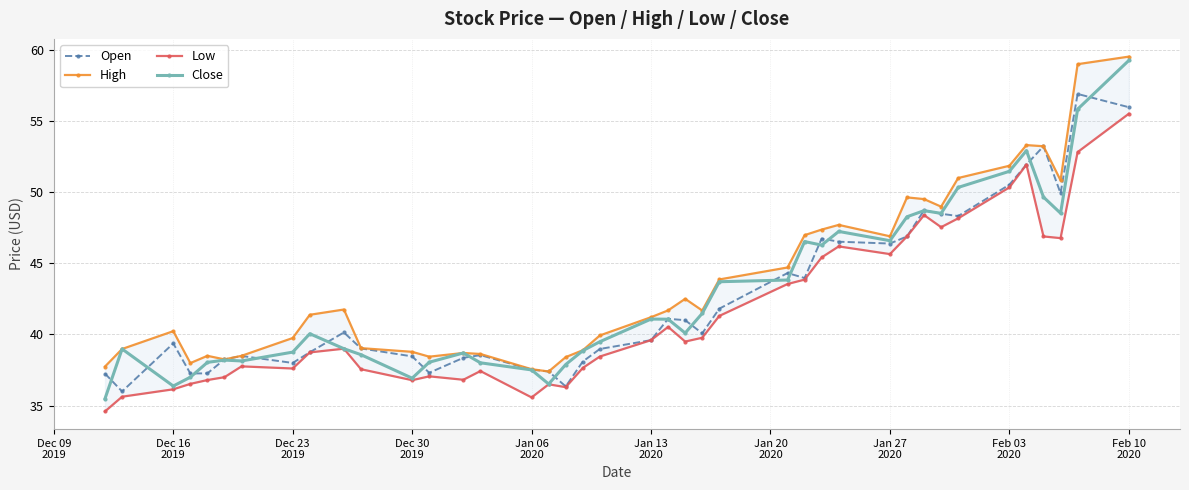

True or false: Open has more than 0 points higher than both neighbors.

True